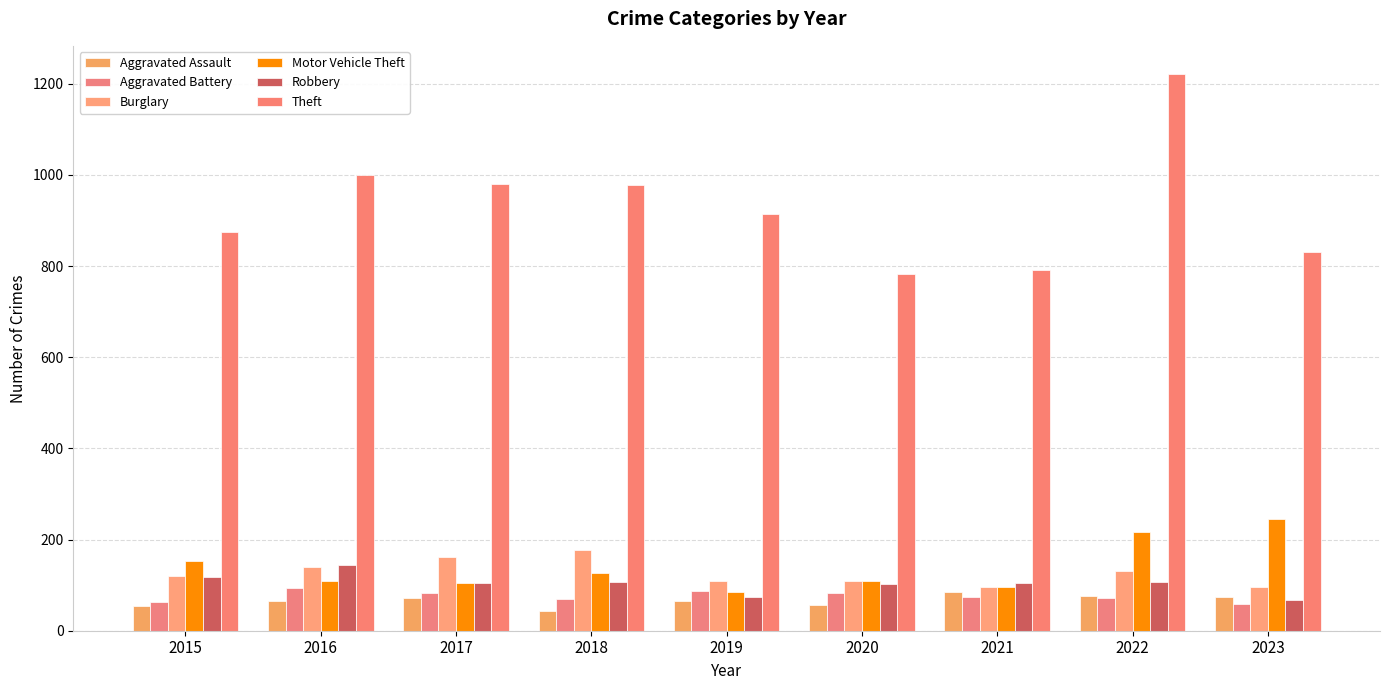

What is the sum of the Robbery values at 2023 and 2018?

175